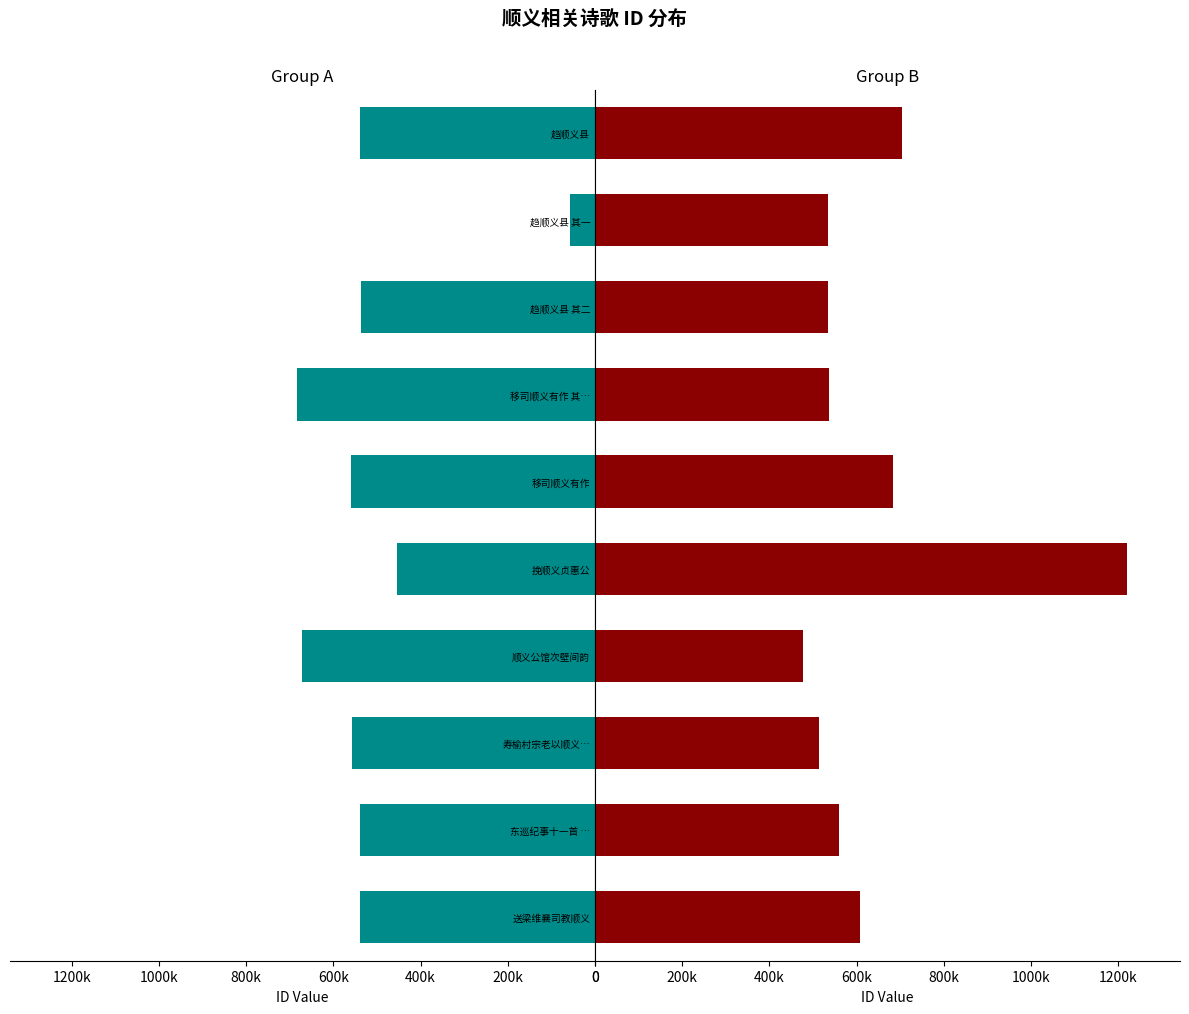

The Group A series shows 271159 at 移司顺义有作. True or false?

False